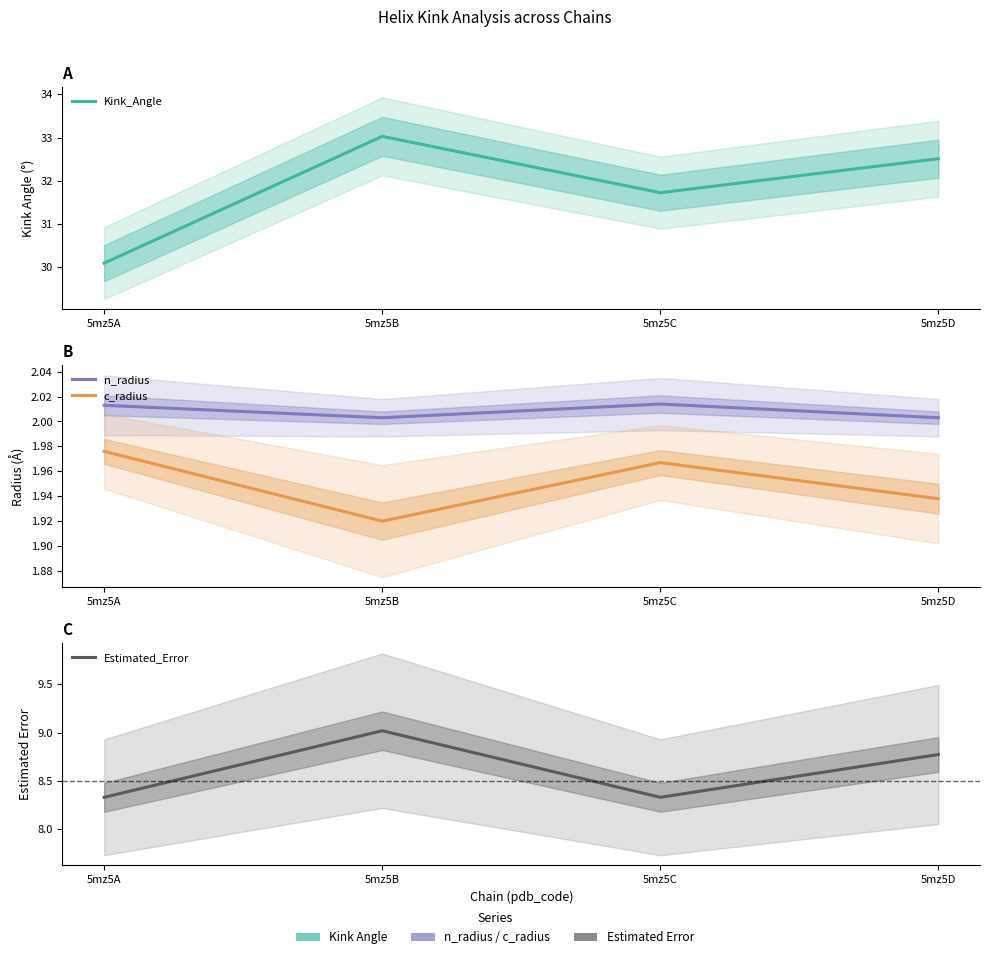

Which has a higher value, 5mz5D or 5mz5B?

5mz5B